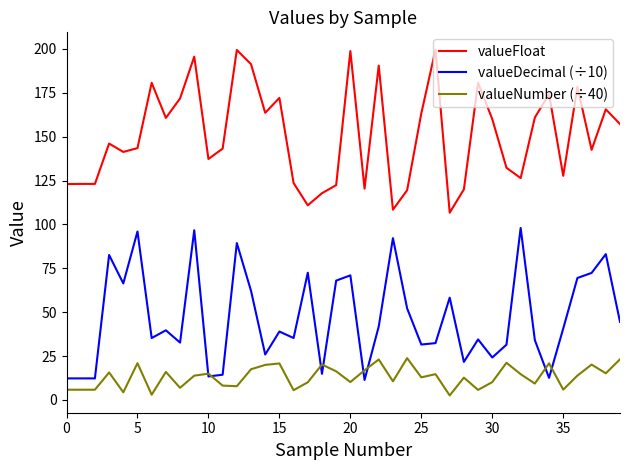

What is the difference between the maximum and minimum values in the valueFloat series?

92.9